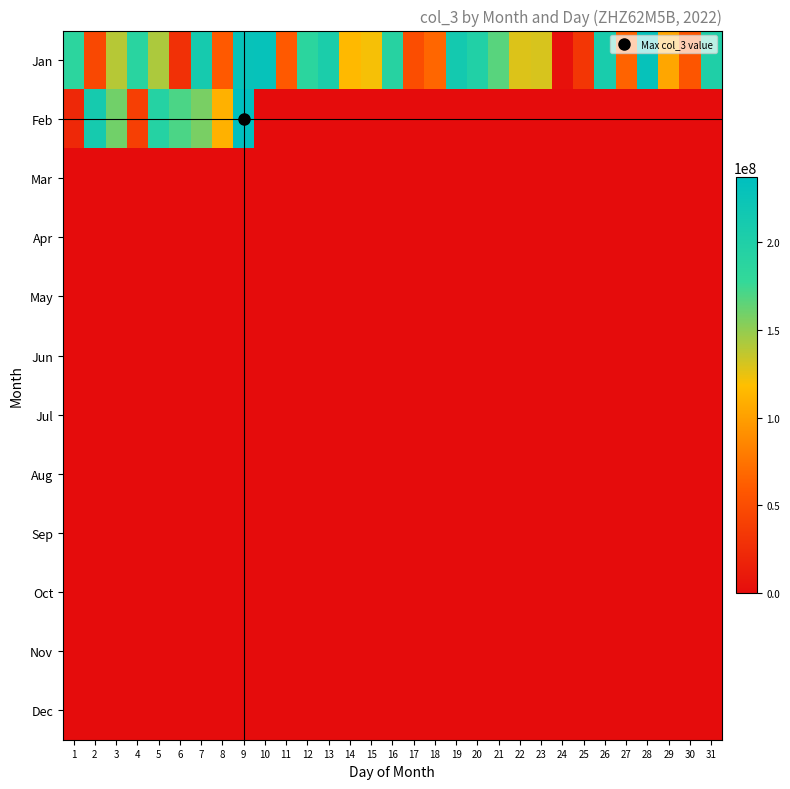

What is the total value across all series at 20?

197884920